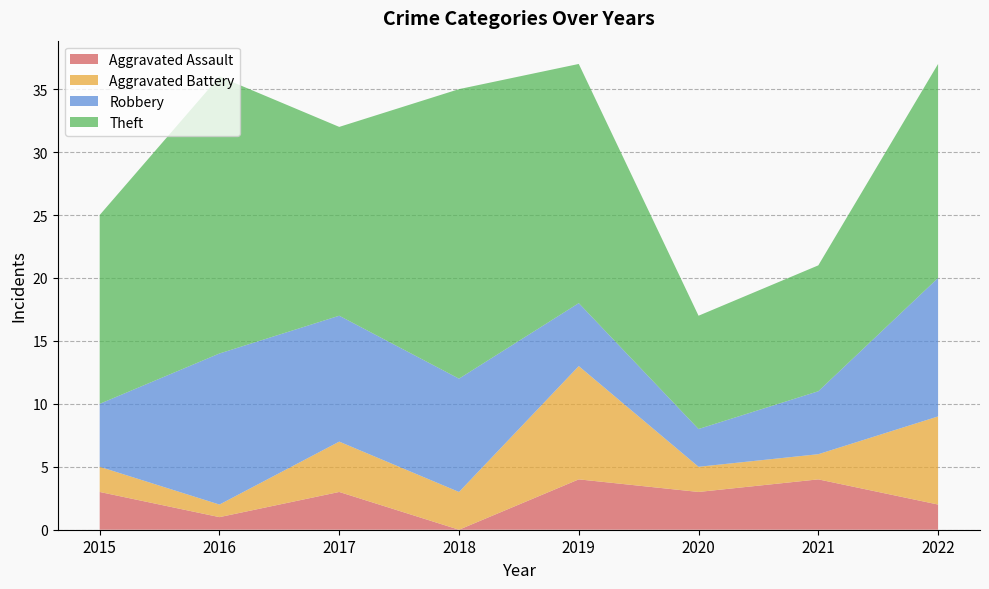

At which label does Aggravated Assault reach its minimum?

2018